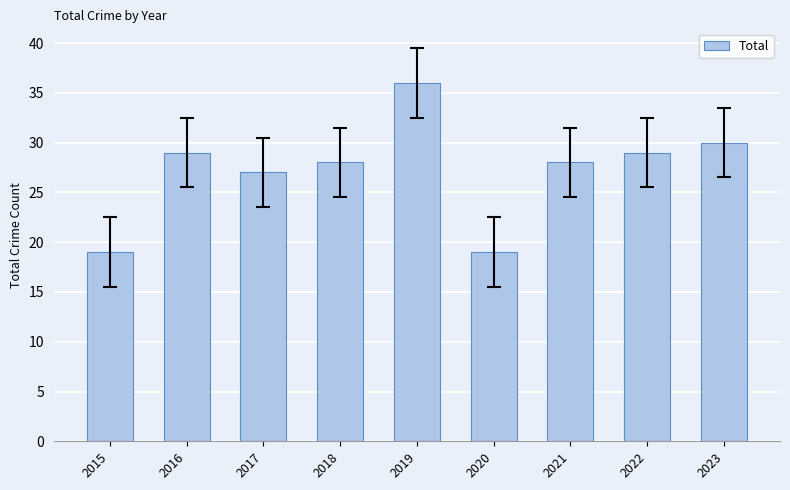

At which category does the chart reach its peak across all series?

2019